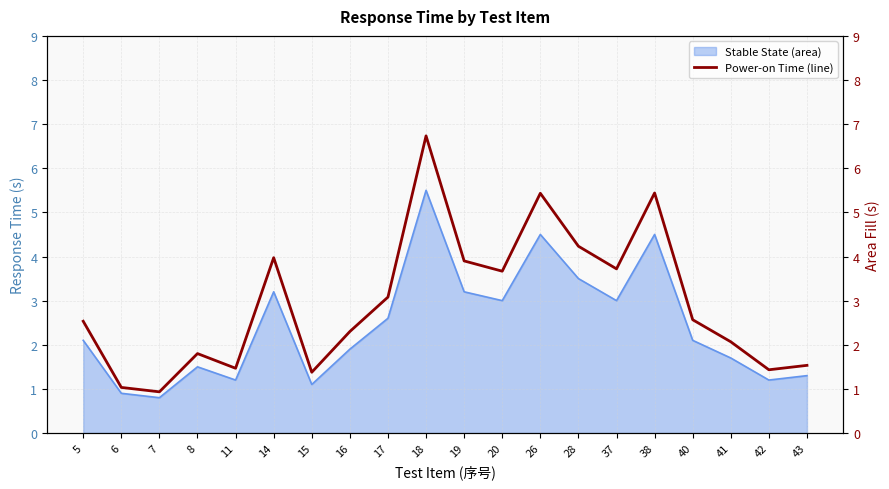

What is the greatest value displayed?

6.7